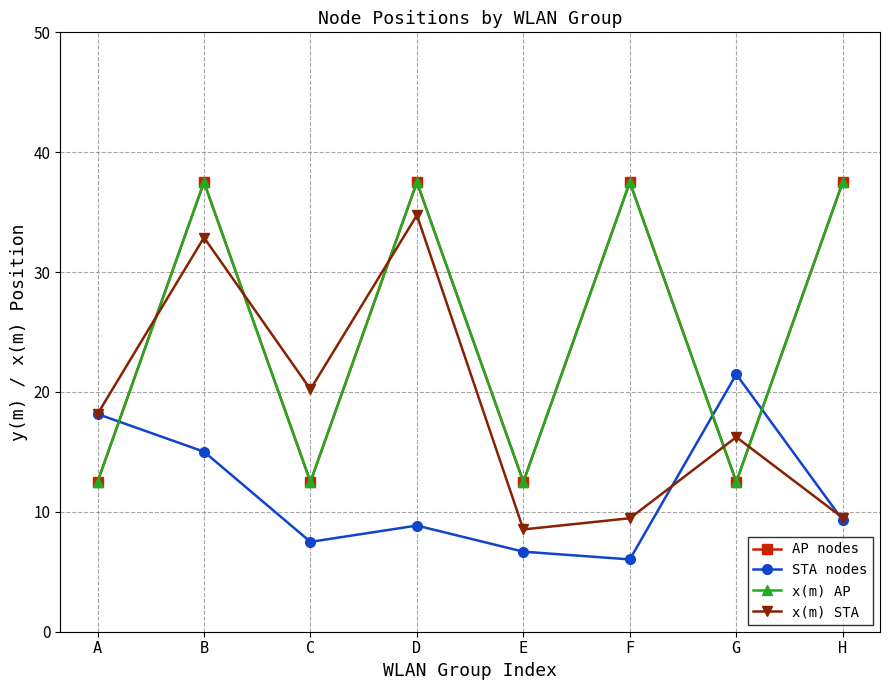

What is the lowest value of the STA nodes series?

6.0